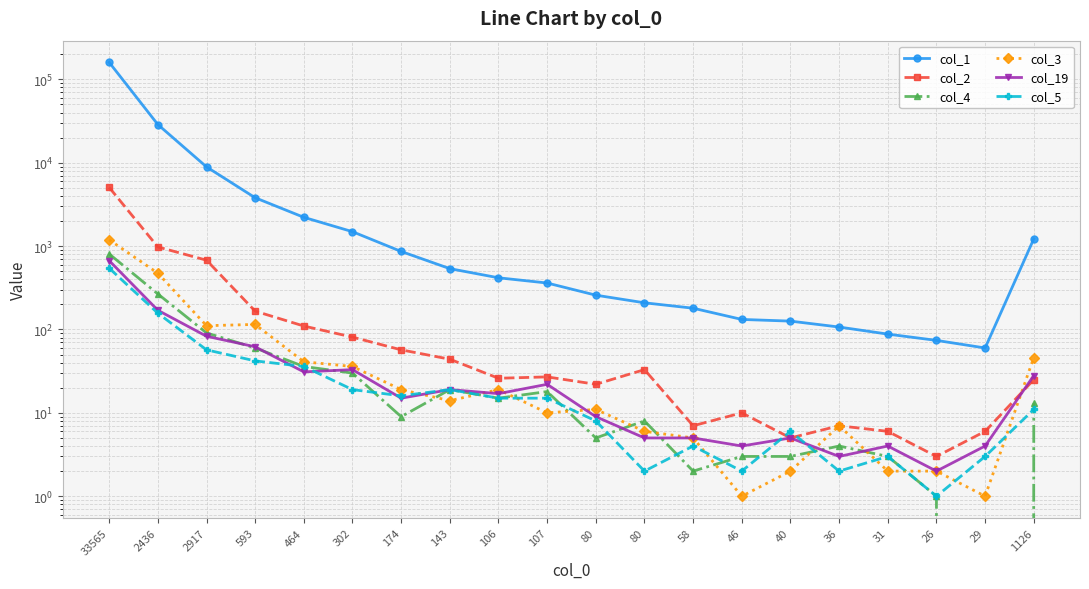

Which category has the highest value across all series?

33565